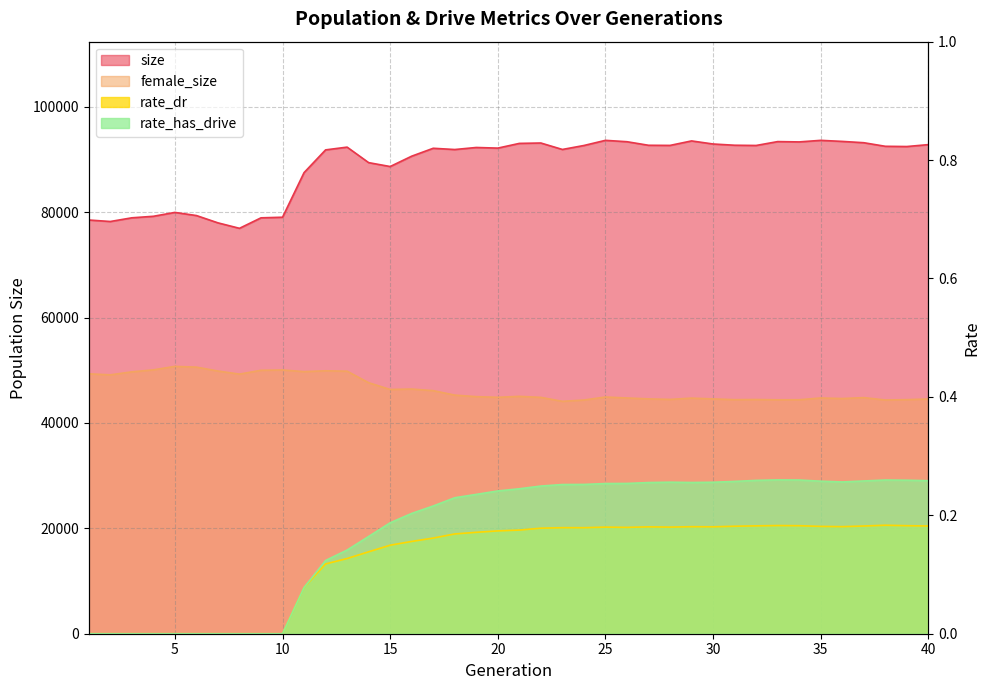

What is the average value of the female_size series?

46532.6